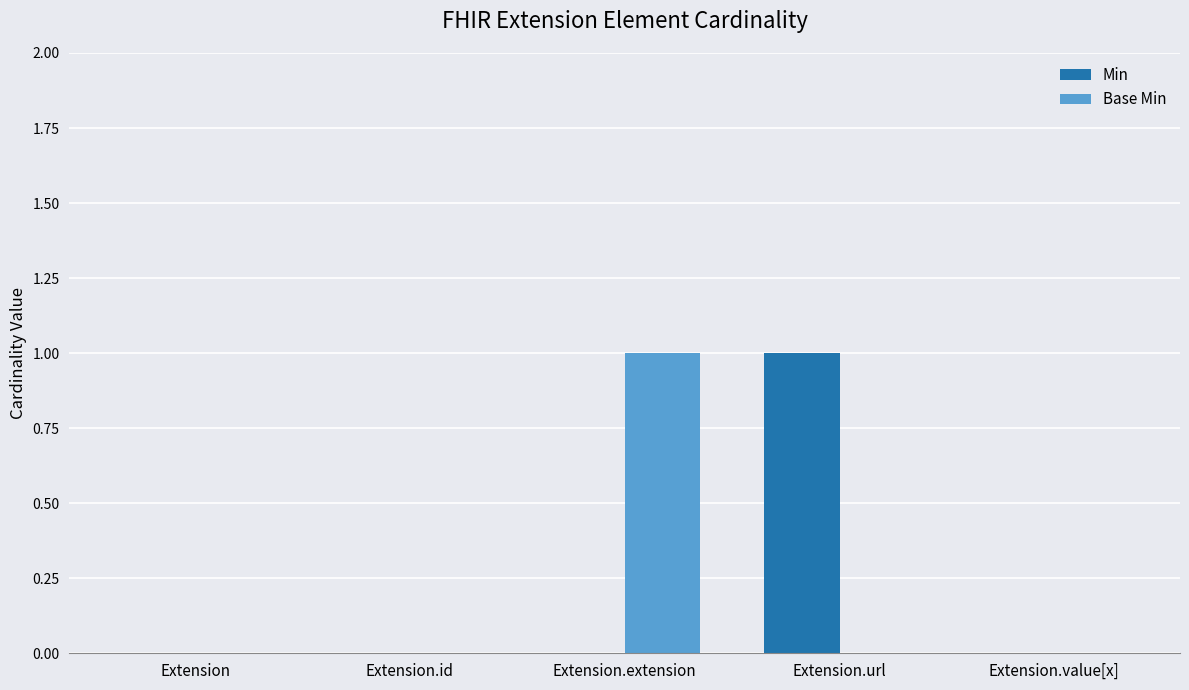

How many series are shown in this chart?

2